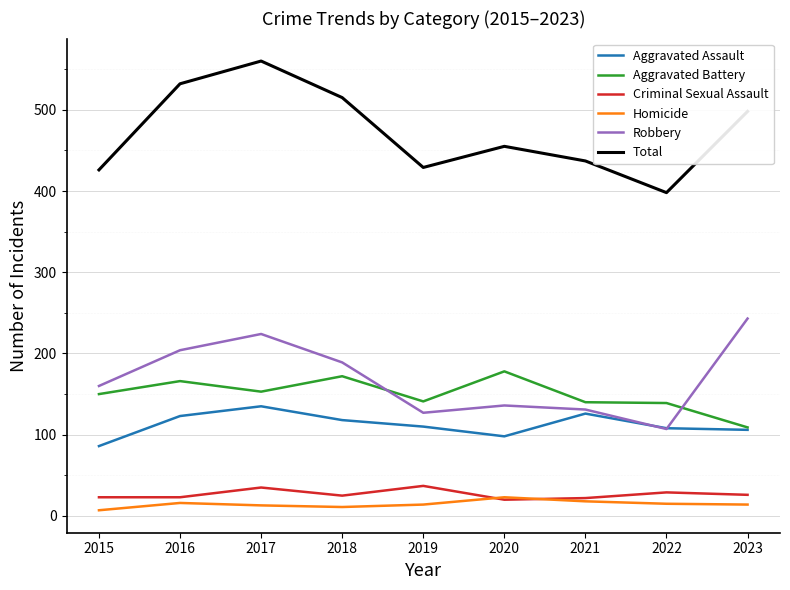

What is the sum of all Robbery values?

1521